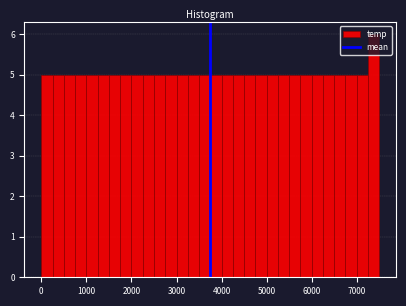

Read against the x-axis, roughly where is the centre of the tallest bar?

7400